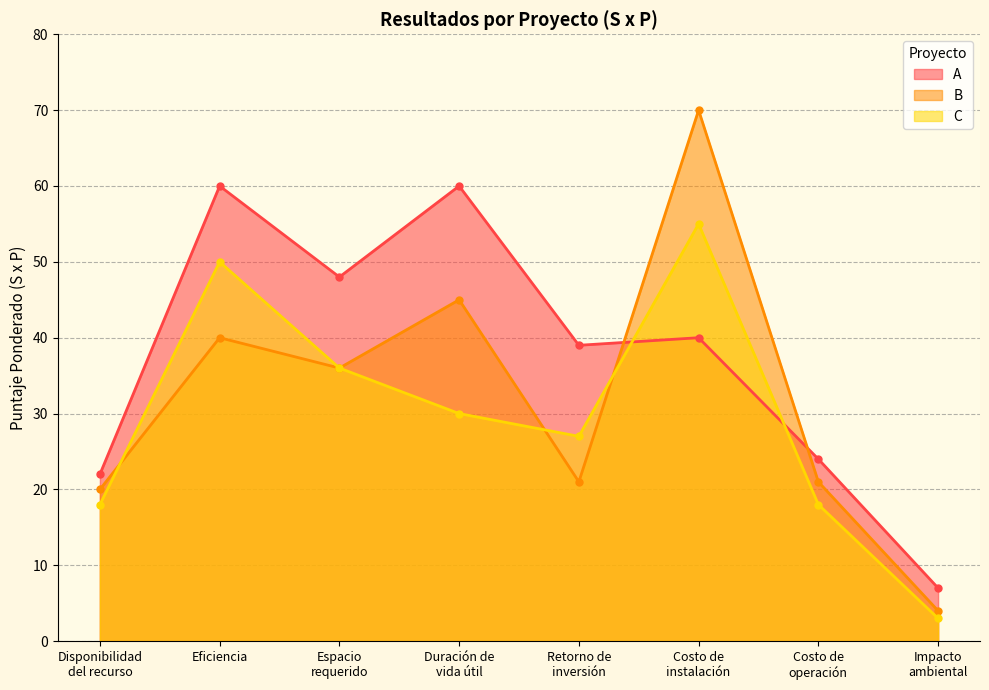

What is the difference between the maximum and minimum values in the C series?

52